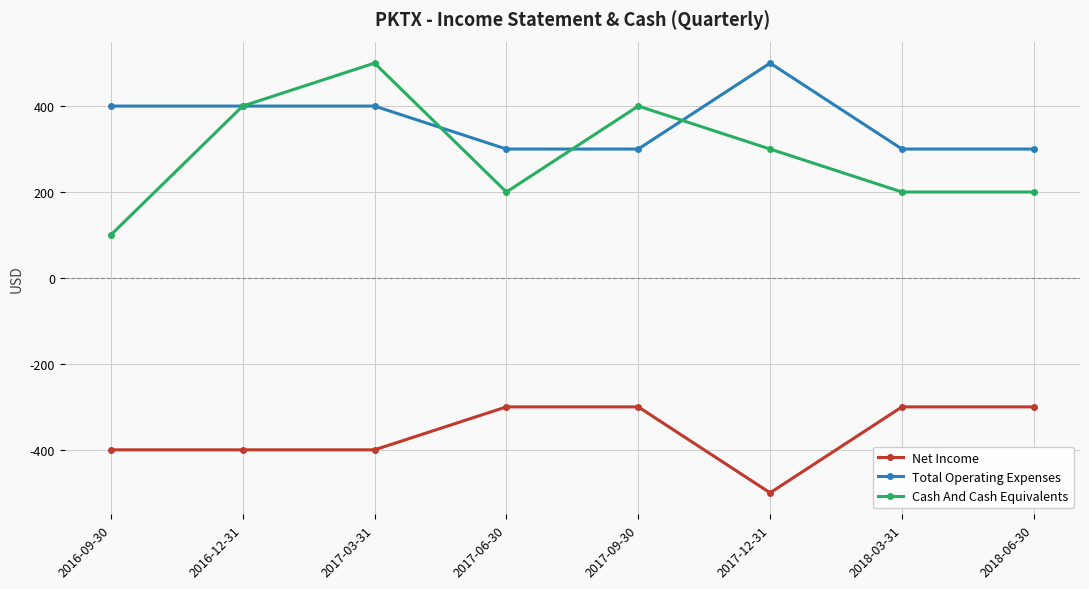

Reading right to left, extract all data points from this chart.

Net Income: 2018-06-30=-300	2018-03-31=-300	2017-12-31=-500	2017-09-30=-300	2017-06-30=-300	2017-03-31=-400	2016-12-31=-400	2016-09-30=-400
Total Operating Expenses: 2018-06-30=300	2018-03-31=300	2017-12-31=500	2017-09-30=300	2017-06-30=300	2017-03-31=400	2016-12-31=400	2016-09-30=400
Cash And Cash Equivalents: 2018-06-30=200	2018-03-31=200	2017-12-31=300	2017-09-30=400	2017-06-30=200	2017-03-31=500	2016-12-31=400	2016-09-30=100